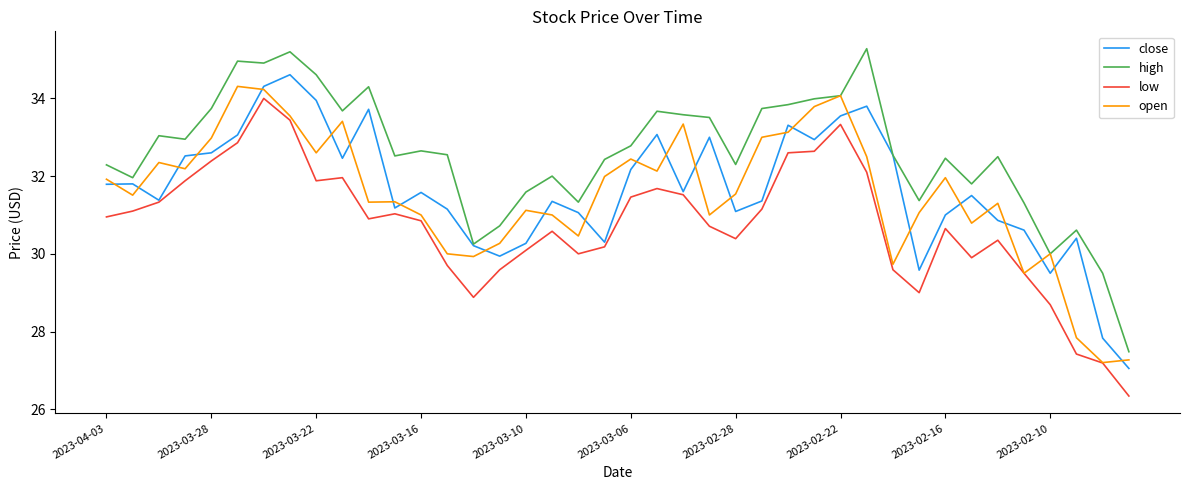

Which series has the widest spread of values?

high